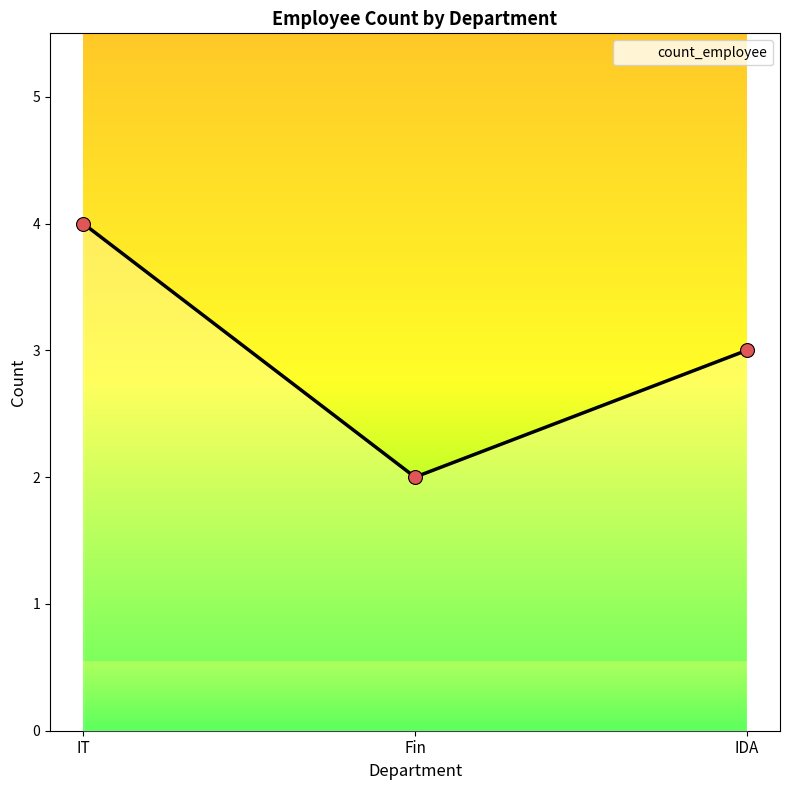

Approximately how many times larger is the value at IT compared to Fin?

2.0